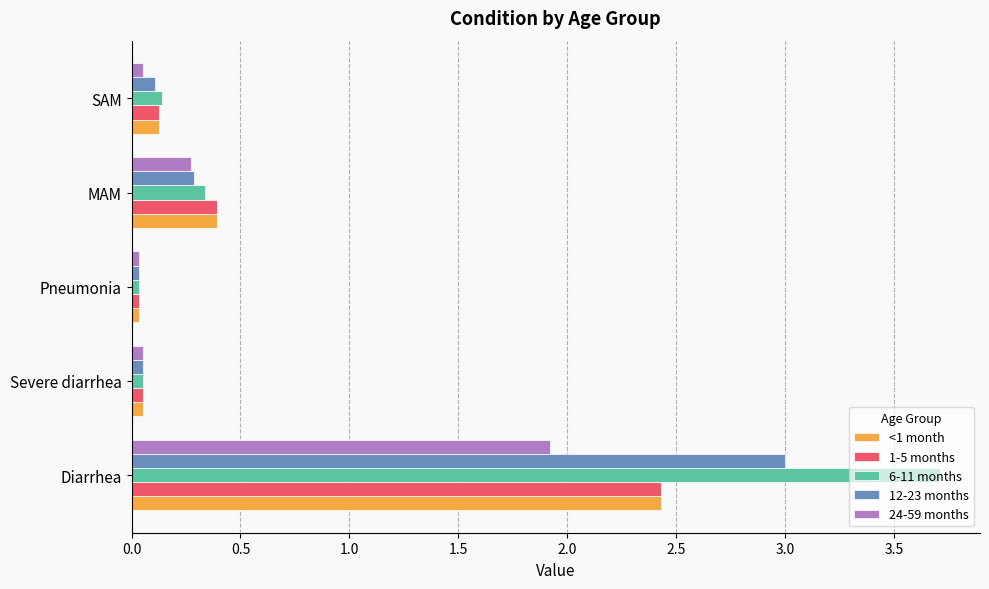

Which series has the largest total across all categories?

6-11 months